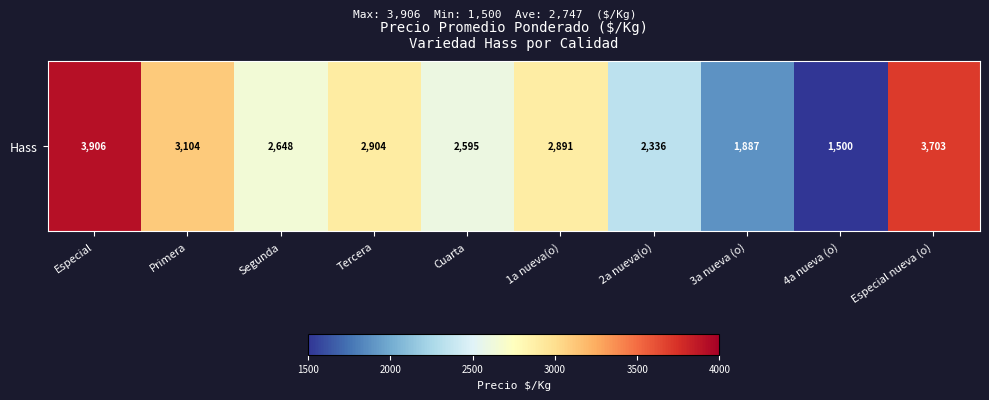

How many data points does each series have?

10